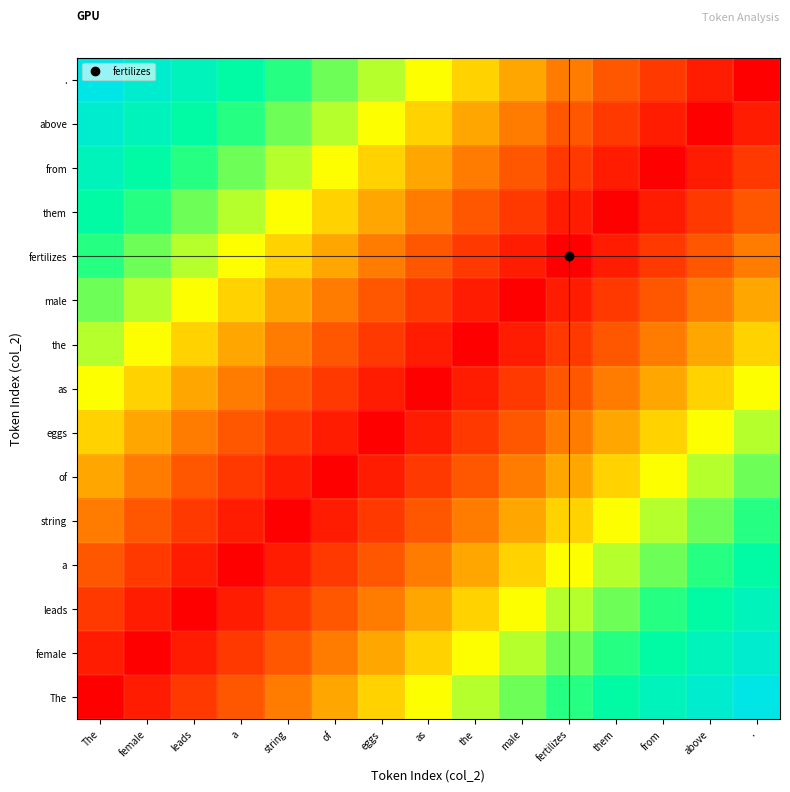

Reading left to right, extract all data points from this chart.

The: The=0	female=1	leads=2	a=3	string=4	of=5	eggs=6	as=7	the=8	male=9	fertilizes=10	them=11	from=12	above=13	.=14
female: The=1	female=0	leads=1	a=2	string=3	of=4	eggs=5	as=6	the=7	male=8	fertilizes=9	them=10	from=11	above=12	.=13
leads: The=2	female=1	leads=0	a=1	string=2	of=3	eggs=4	as=5	the=6	male=7	fertilizes=8	them=9	from=10	above=11	.=12
a: The=3	female=2	leads=1	a=0	string=1	of=2	eggs=3	as=4	the=5	male=6	fertilizes=7	them=8	from=9	above=10	.=11
string: The=4	female=3	leads=2	a=1	string=0	of=1	eggs=2	as=3	the=4	male=5	fertilizes=6	them=7	from=8	above=9	.=10
of: The=5	female=4	leads=3	a=2	string=1	of=0	eggs=1	as=2	the=3	male=4	fertilizes=5	them=6	from=7	above=8	.=9
eggs: The=6	female=5	leads=4	a=3	string=2	of=1	eggs=0	as=1	the=2	male=3	fertilizes=4	them=5	from=6	above=7	.=8
as: The=7	female=6	leads=5	a=4	string=3	of=2	eggs=1	as=0	the=1	male=2	fertilizes=3	them=4	from=5	above=6	.=7
the: The=8	female=7	leads=6	a=5	string=4	of=3	eggs=2	as=1	the=0	male=1	fertilizes=2	them=3	from=4	above=5	.=6
male: The=9	female=8	leads=7	a=6	string=5	of=4	eggs=3	as=2	the=1	male=0	fertilizes=1	them=2	from=3	above=4	.=5
fertilizes: The=10	female=9	leads=8	a=7	string=6	of=5	eggs=4	as=3	the=2	male=1	fertilizes=0	them=1	from=2	above=3	.=4
them: The=11	female=10	leads=9	a=8	string=7	of=6	eggs=5	as=4	the=3	male=2	fertilizes=1	them=0	from=1	above=2	.=3
from: The=12	female=11	leads=10	a=9	string=8	of=7	eggs=6	as=5	the=4	male=3	fertilizes=2	them=1	from=0	above=1	.=2
above: The=13	female=12	leads=11	a=10	string=9	of=8	eggs=7	as=6	the=5	male=4	fertilizes=3	them=2	from=1	above=0	.=1
.: The=14	female=13	leads=12	a=11	string=10	of=9	eggs=8	as=7	the=6	male=5	fertilizes=4	them=3	from=2	above=1	.=0